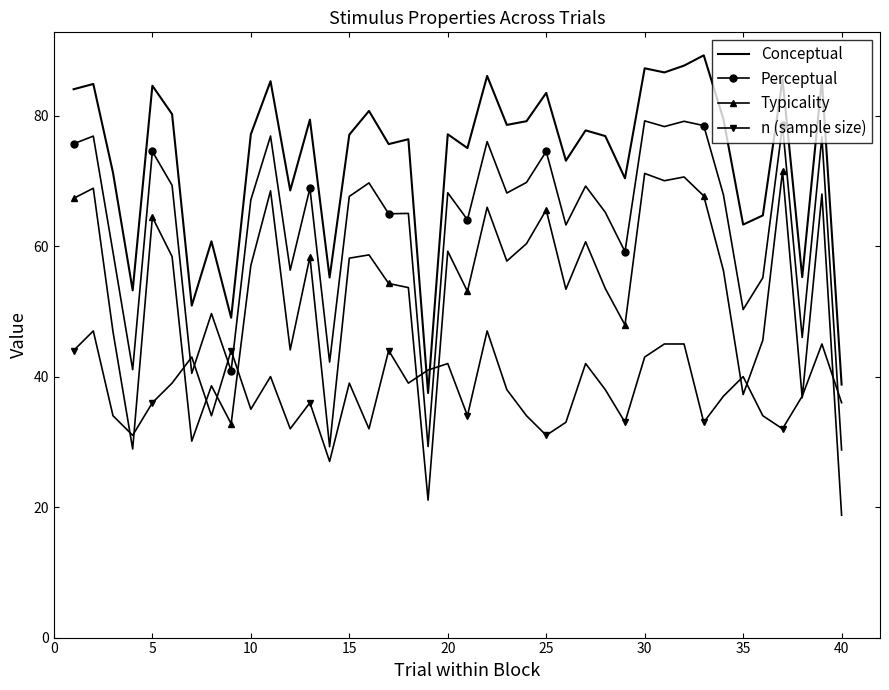

What is the sum of all Conceptual values?

2932.6